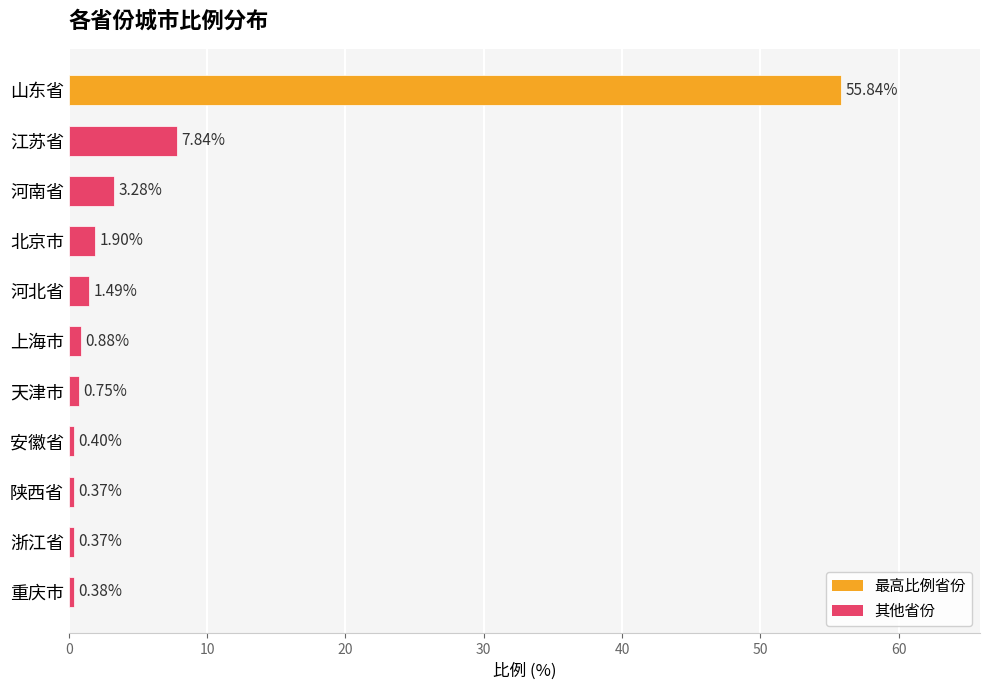

How many categories are shown in the chart?

11